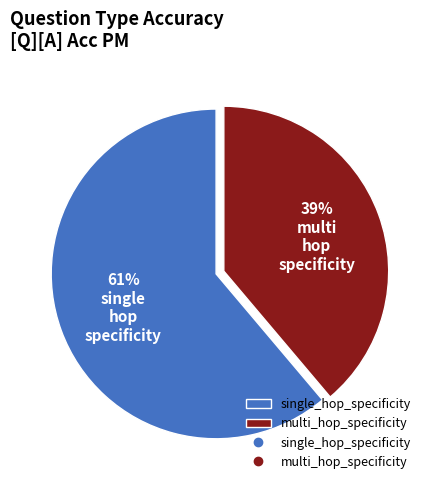

Does any single category account for the majority?

Yes